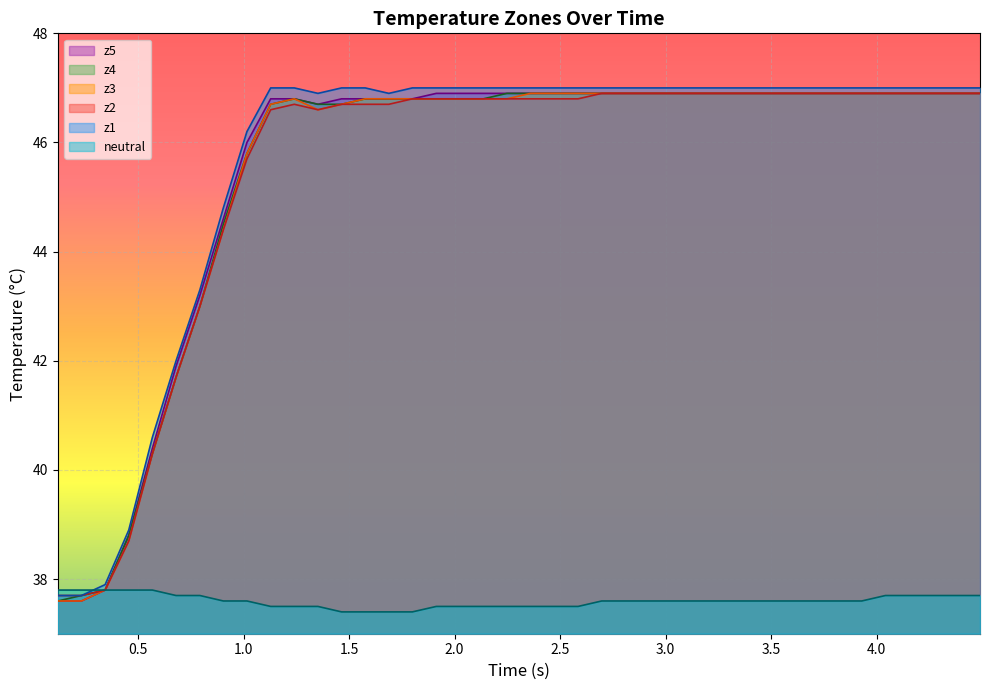

What is the smallest value displayed?

37.4